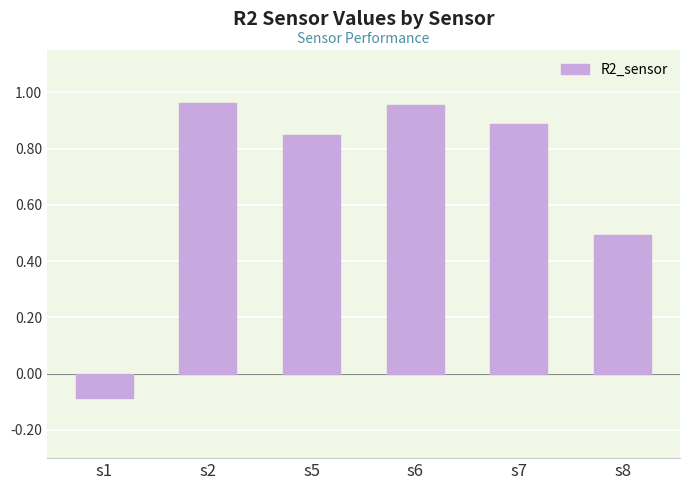

Where does the data first go above 0?

s2